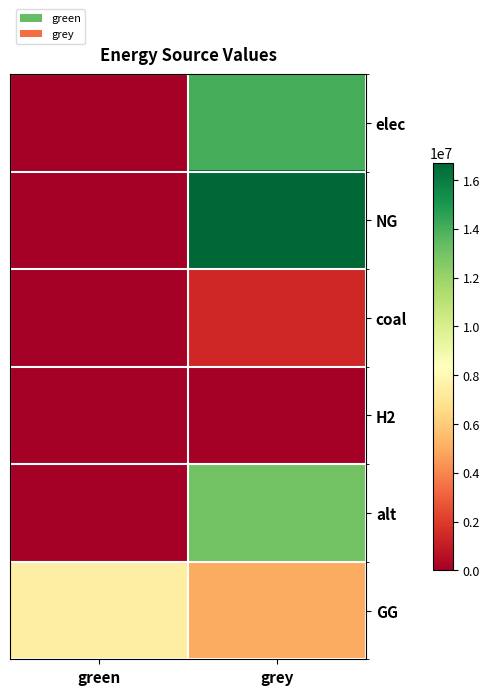

Which has a higher value, green or grey?

grey